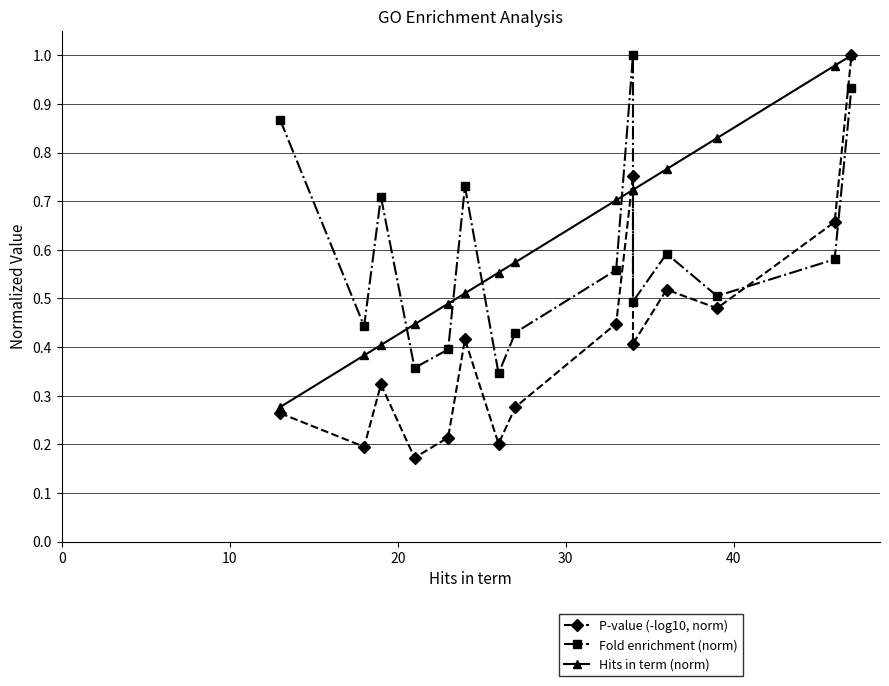

Reading right to left, list all the values displayed in this chart.

P-value (-log10, norm): 1.0	0.7	0.5	0.5	0.4	0.8	0.4	0.3	0.2	0.4	0.2	0.2	0.3	0.2	0.3
Fold enrichment (norm): 0.9	0.6	0.5	0.6	0.5	1.0	0.6	0.4	0.3	0.7	0.4	0.4	0.7	0.4	0.9
Hits in term (norm): 1.0	1.0	0.8	0.8	0.7	0.7	0.7	0.6	0.6	0.5	0.5	0.4	0.4	0.4	0.3